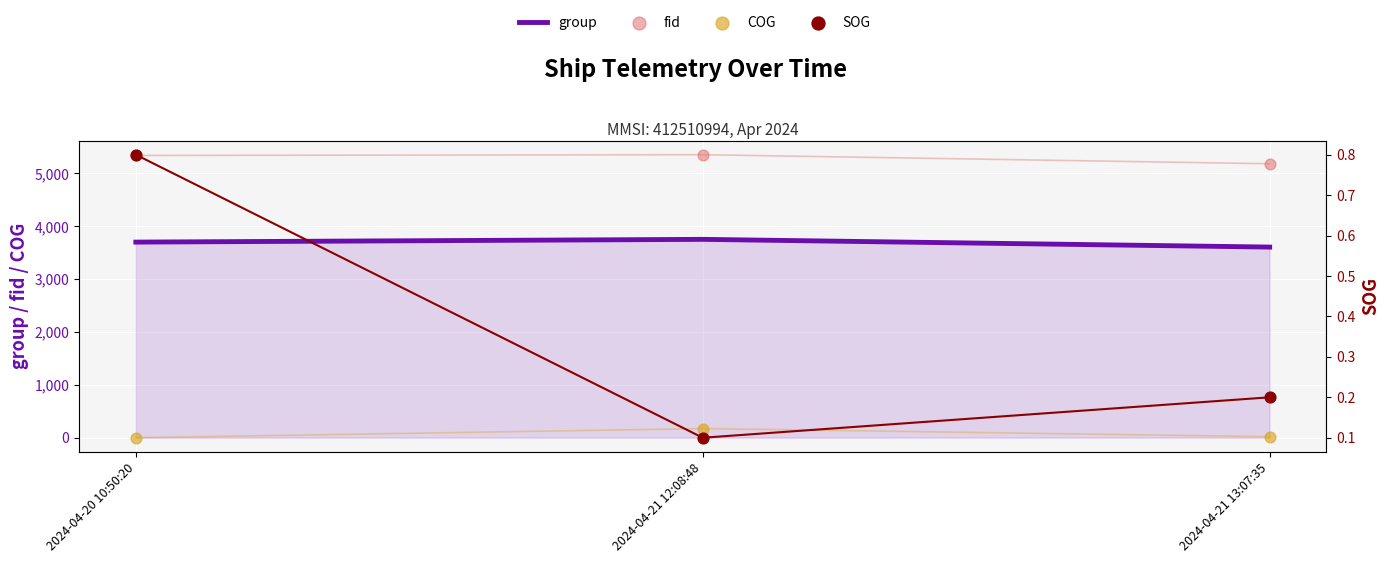

What is the total value across all series at 2024-04-20 10:50:20?

9039.8